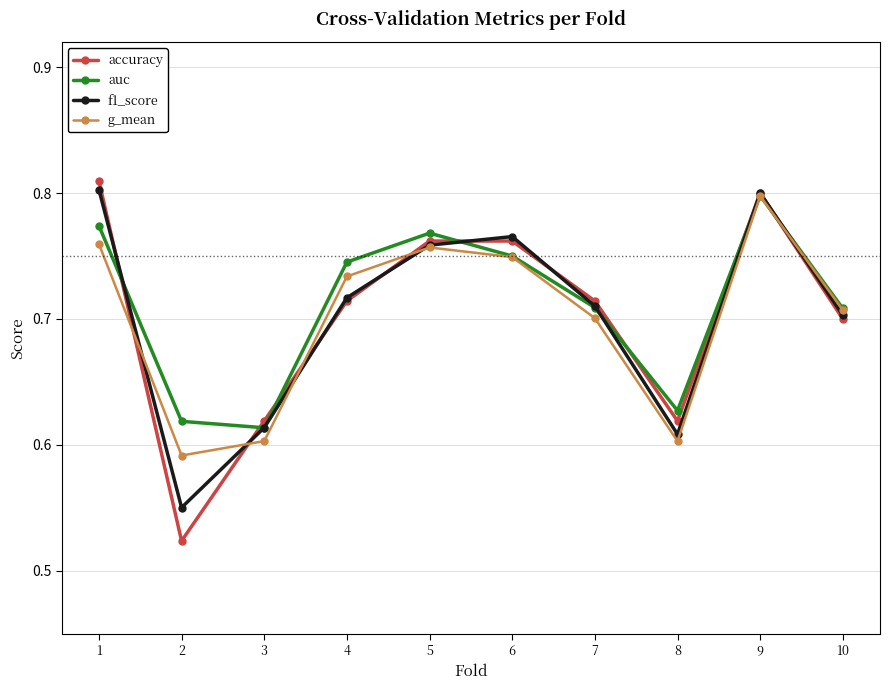

How many accuracy values are between 0 and 1?

10